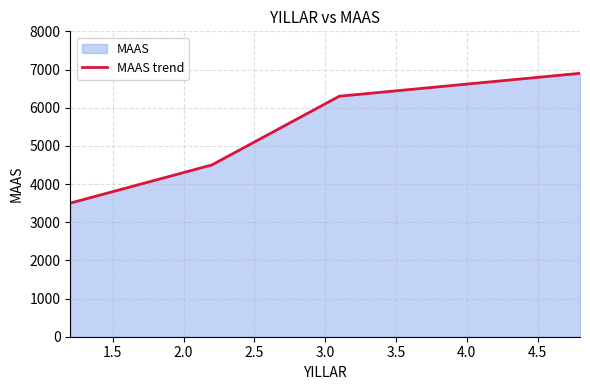

How many lines are shown in the chart?

1